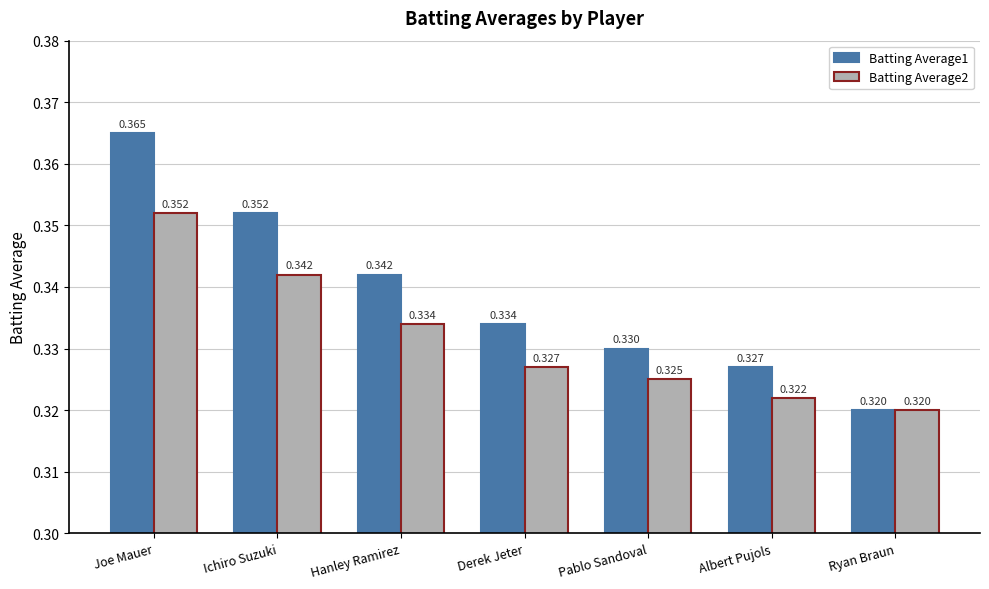

Which series has the largest total across all categories?

Batting Average1